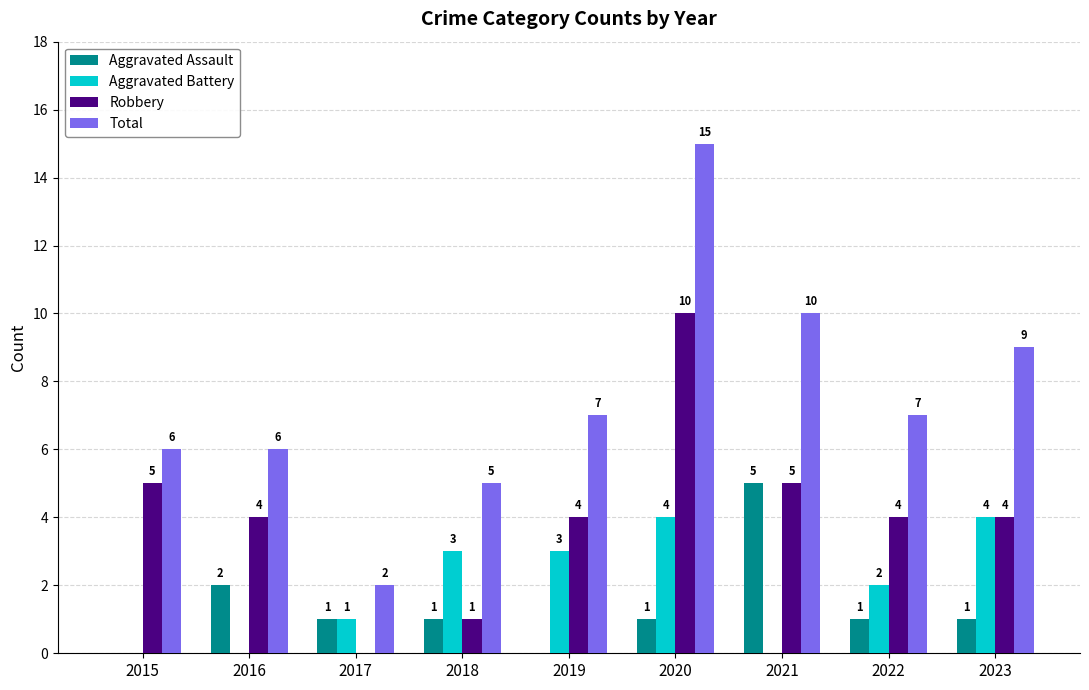

True or false: Robbery has a value of 4 at 2017.

False